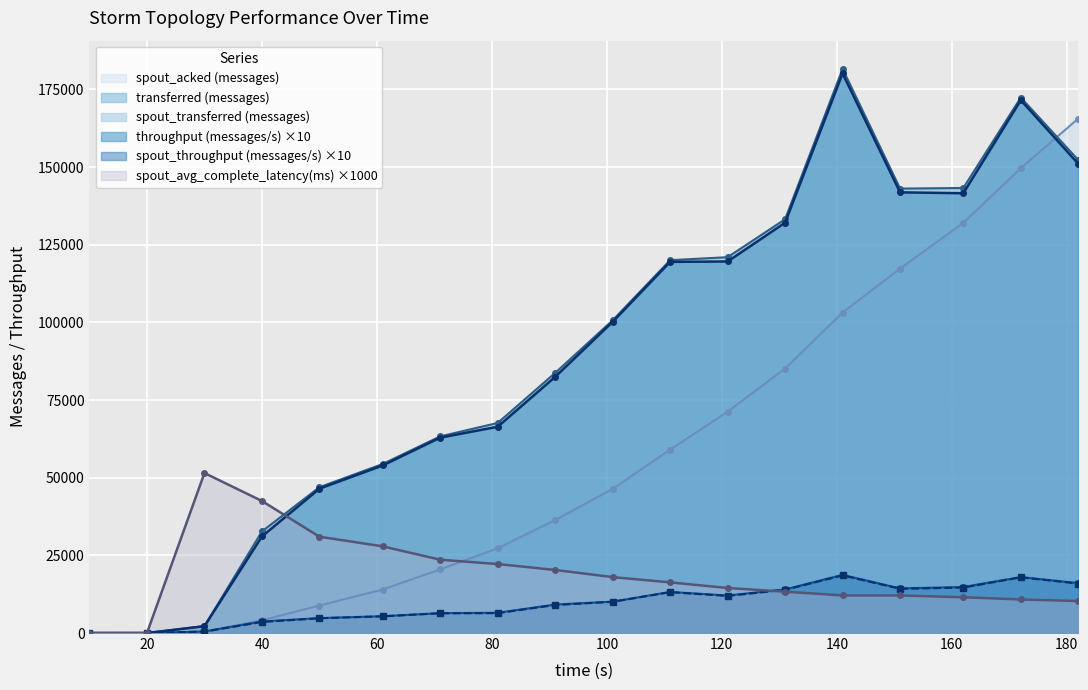

Reading right to left, list all the values displayed in this chart.

transferred (messages): 182=152260	172=172360	162=143260	151=143060	141=181600	131=133200	121=120980	111=120020	101=100660	91=83720	81=67620	71=63300	61=54420	50=46940	40=32700	30=2240	20=0	10=0
throughput (messages/s): 182=151050	172=171530	162=141570	151=141860	141=180150	131=132090	121=119600	111=119480	101=100170	91=82450	81=66400	71=62890	61=53940	50=46470	40=31080	30=2200	20=0	10=0
spout_transferred (messages): 182=16060	172=18020	162=14820	151=14360	141=18720	131=14040	121=12080	111=13220	101=10100	91=9160	81=6520	71=6400	61=5420	50=4800	40=3740	30=480	20=0	10=0
spout_acked (messages): 182=165620	172=149620	162=132040	151=117320	141=103160	131=85140	121=71240	111=59040	101=46380	91=36340	81=27280	71=20480	61=14000	50=8840	40=4100	30=460	20=0	10=0
spout_throughput (messages/s): 182=15930	172=17930	162=14640	151=14240	141=18570	131=13920	121=11940	111=13160	101=10050	91=9020	81=6400	71=6350	61=5370	50=4750	40=3550	30=470	20=0	10=0
spout_avg_complete_latency(ms): 182=10300	172=10800	162=11500	151=12100	141=12100	131=13300	121=14500	111=16300	101=18000	91=20300	81=22200	71=23600	61=27900	50=31000	40=42500	30=51500	20=0	10=0